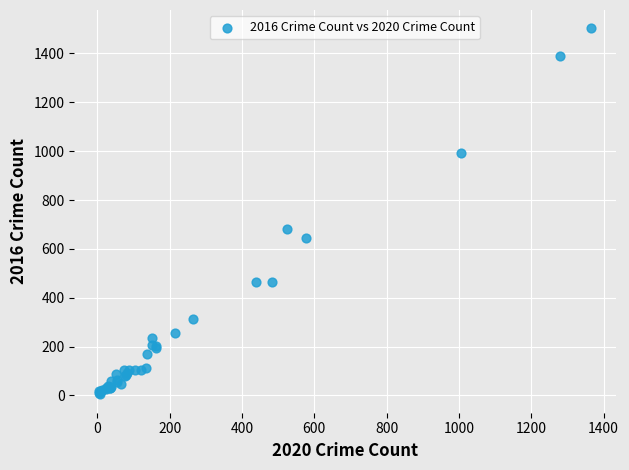

What Y value in the scatter plot is closest to 753?

680